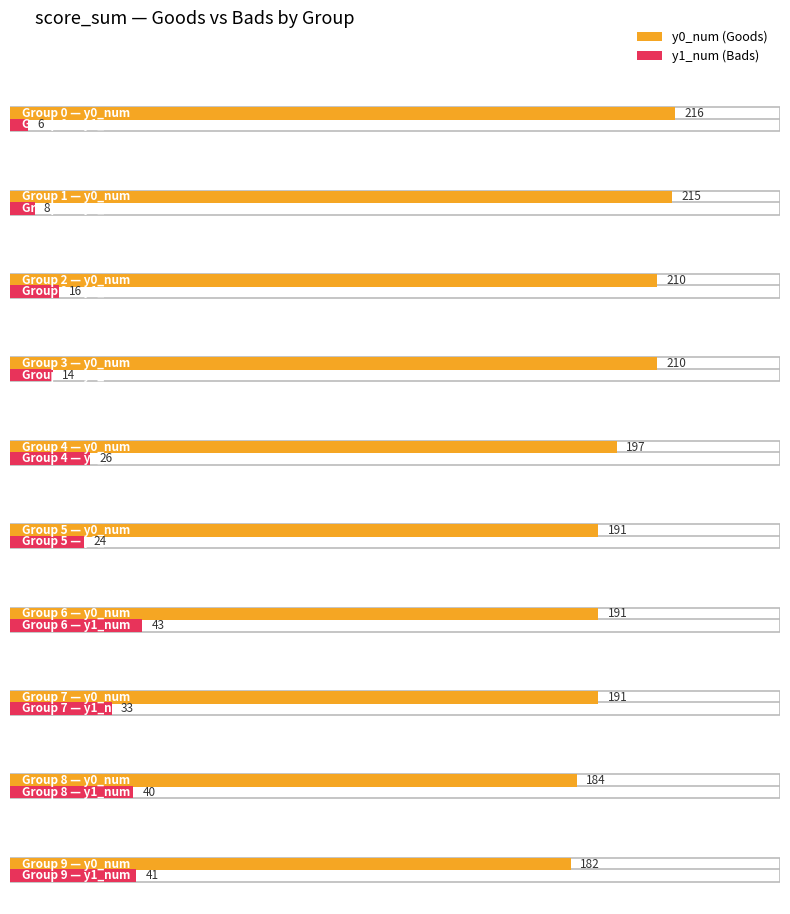

How many groups of bars are there?

10